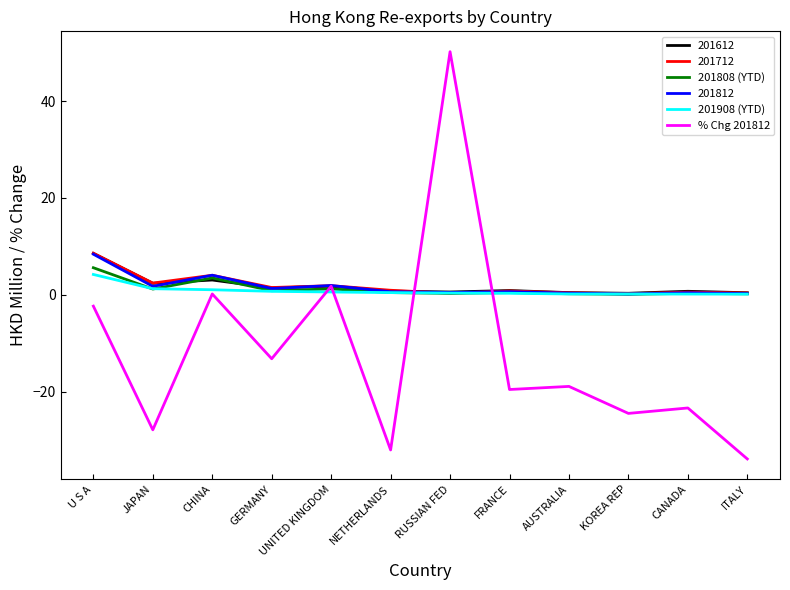

At which category is the sum across all series the highest?

RUSSIAN FED